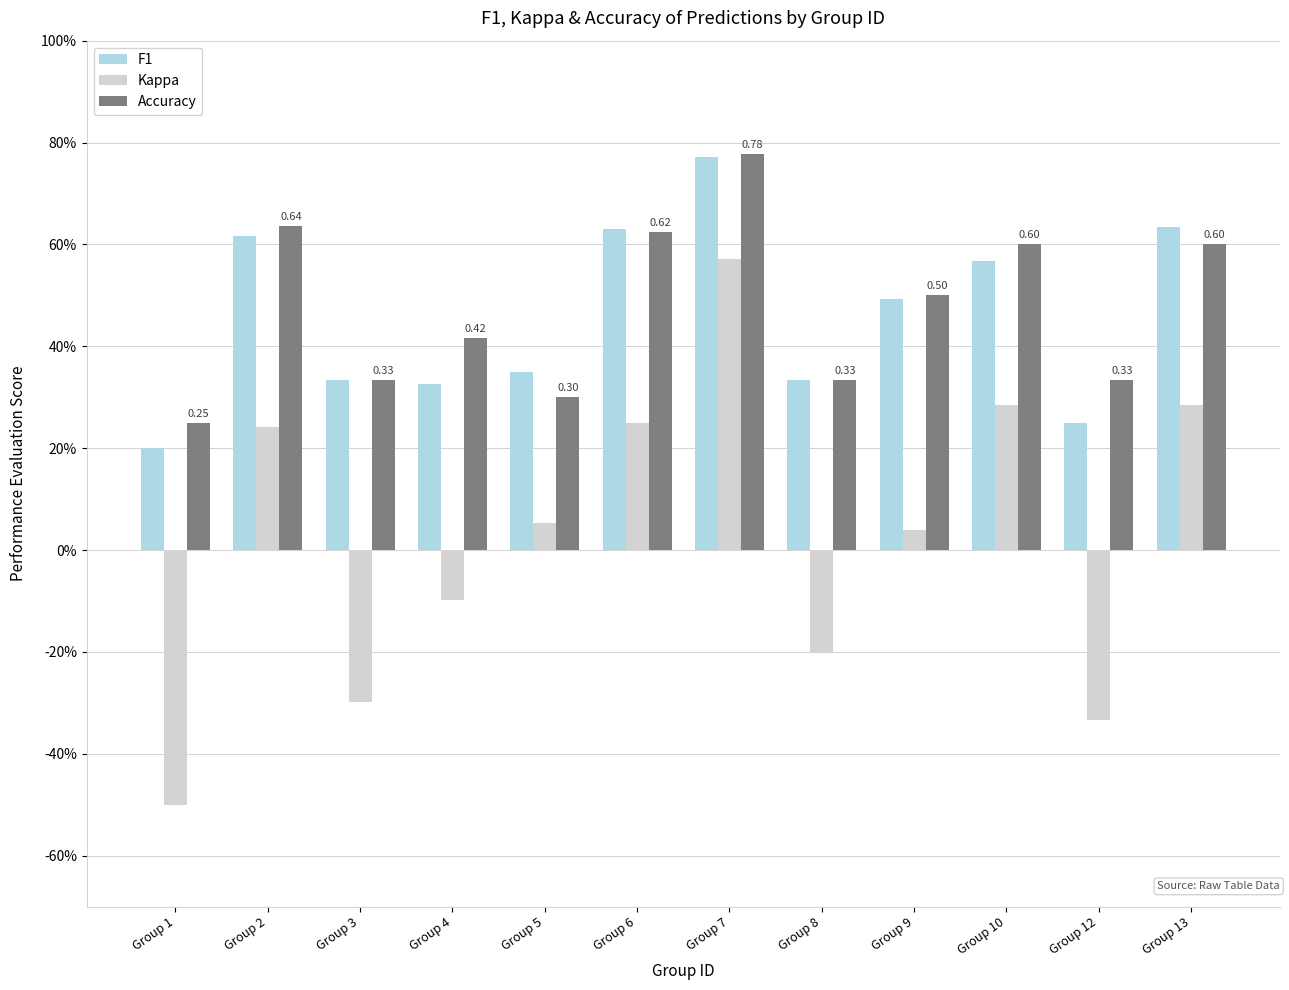

Does the chart contain any negative values?

Yes